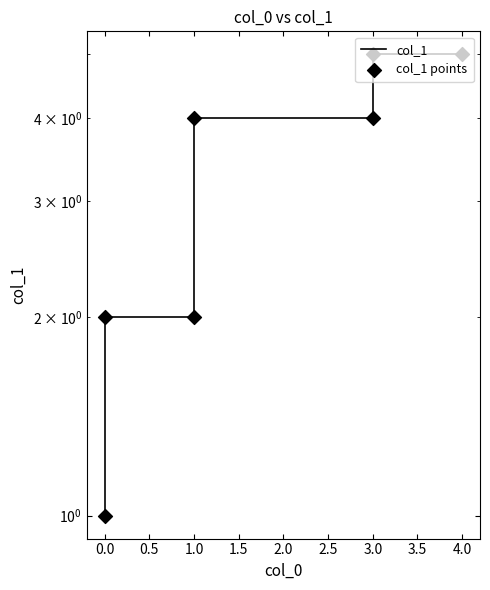

What is the total value across all series at 3.0?

8